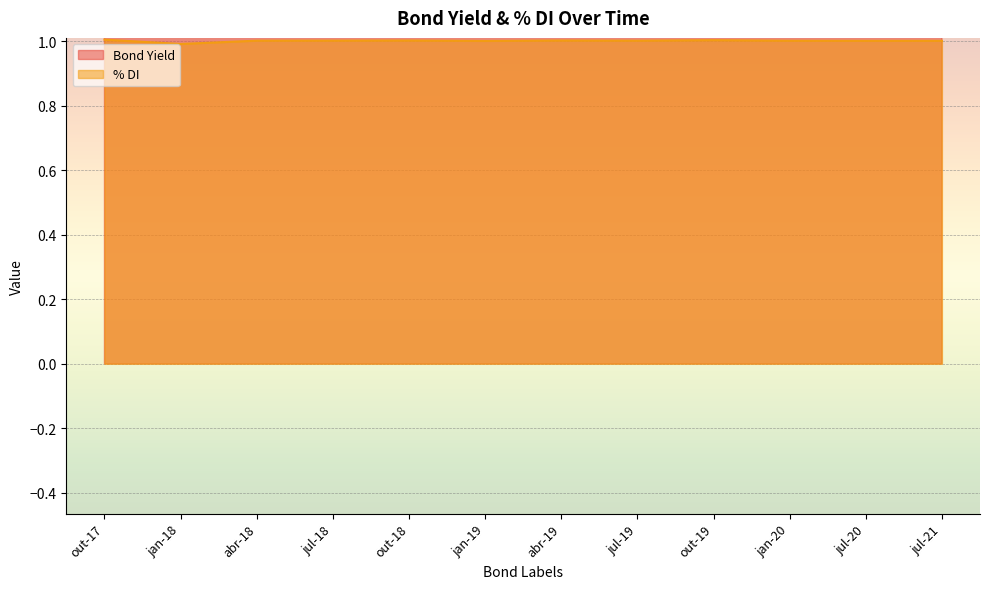

What is the value of the Bond Yield point at the 4th from the left?

7.4